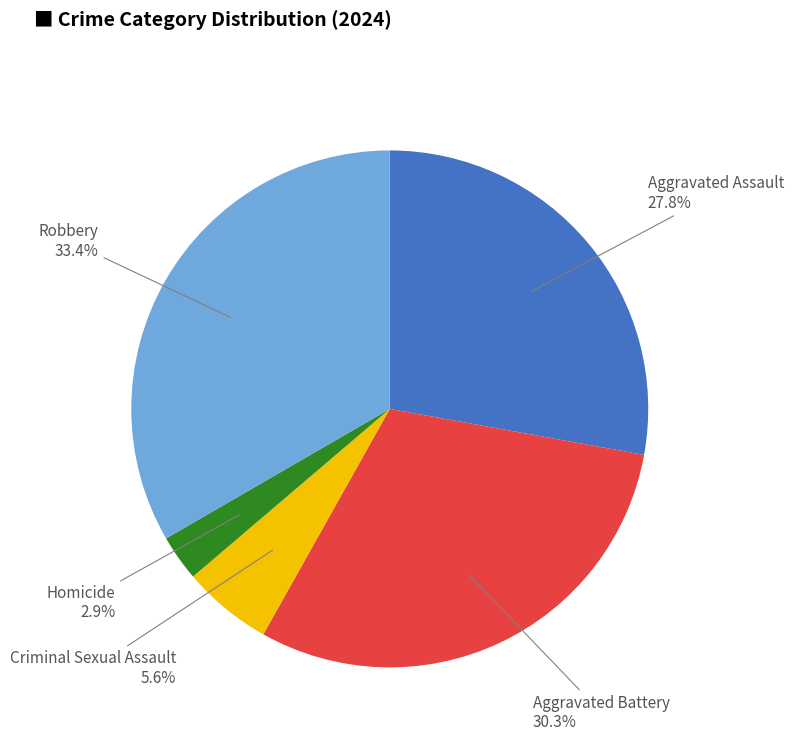

Does any single category account for the majority?

No